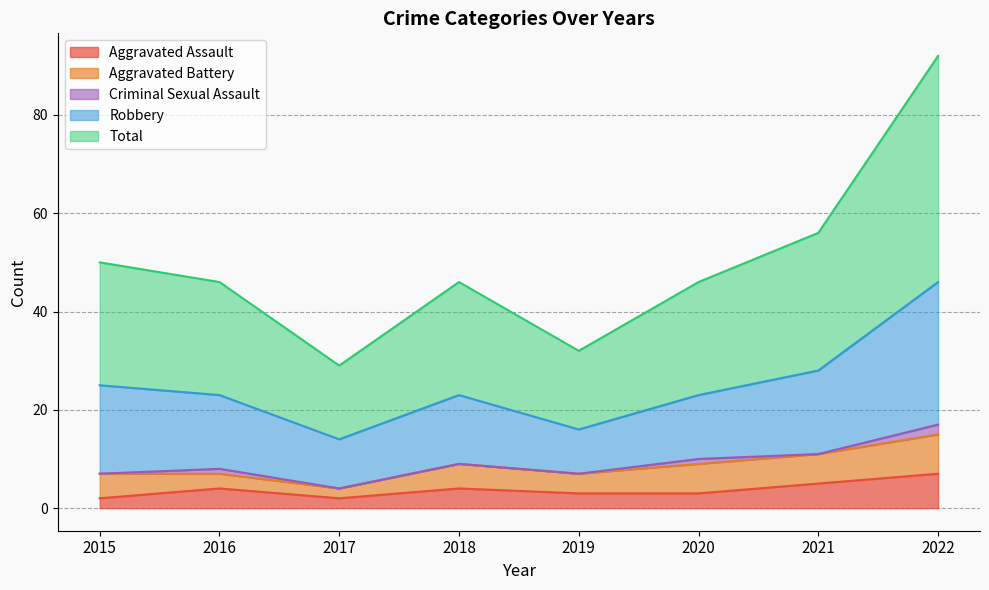

What is the maximum value for Aggravated Assault?

7